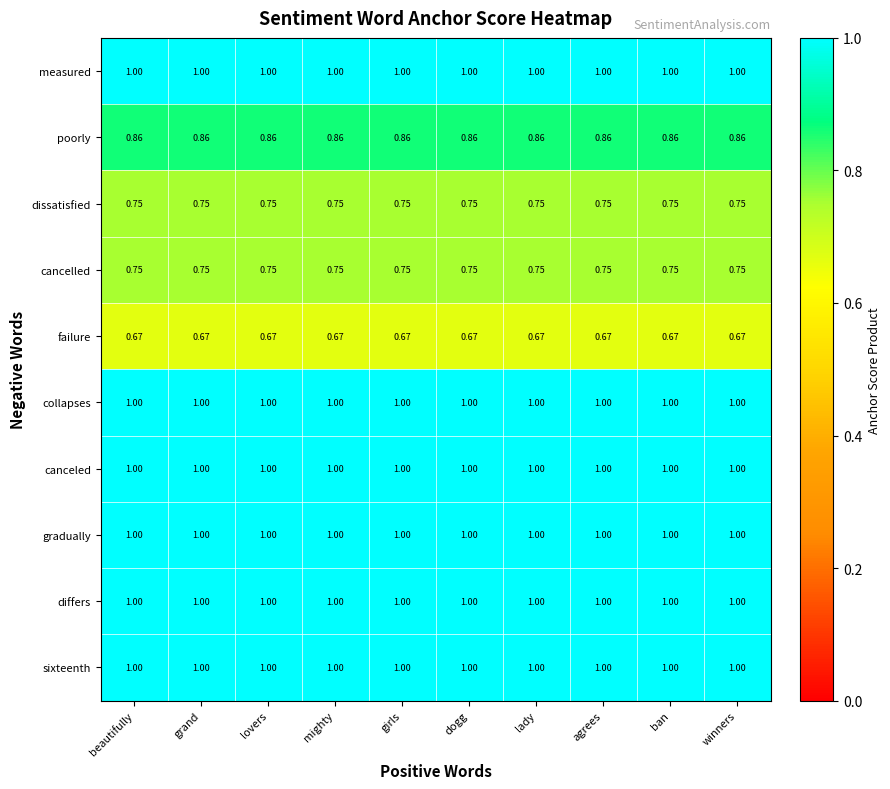

Is the value of canceled at grand greater than the value of cancelled at agrees?

Yes